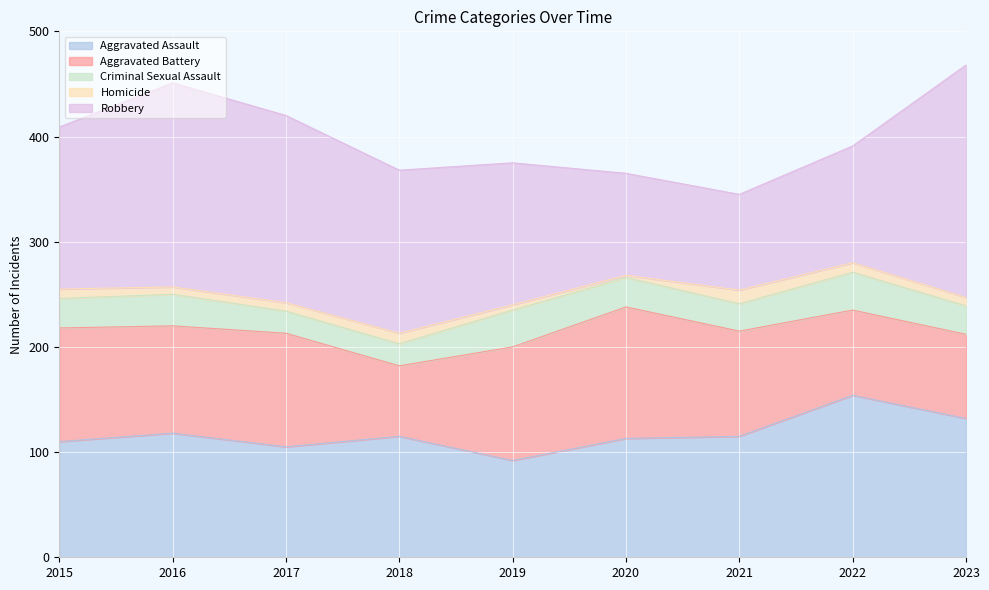

How many distinct data groups are displayed?

5